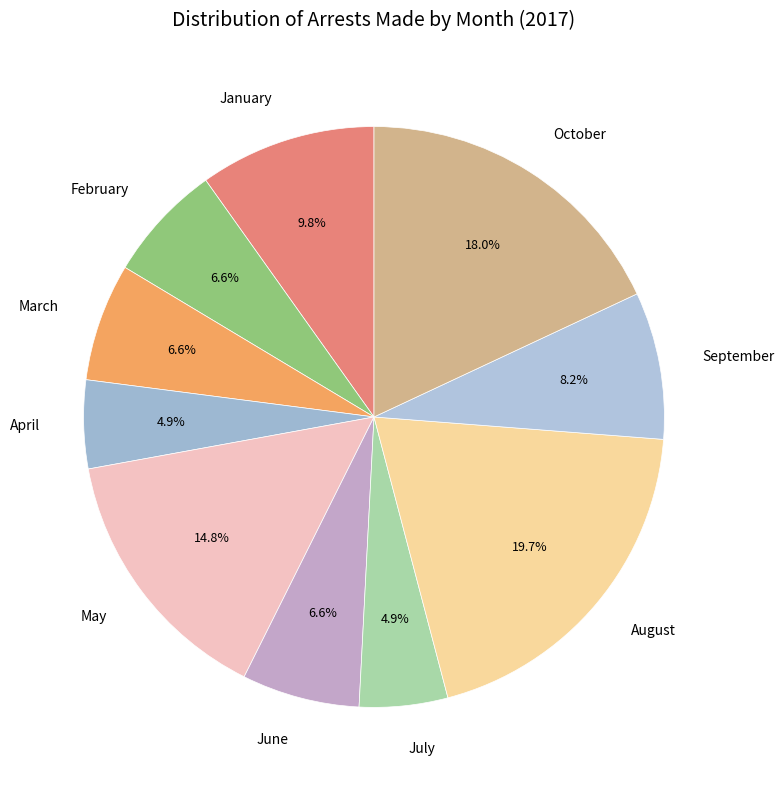

What percentage is NOT represented by January?

90.2%